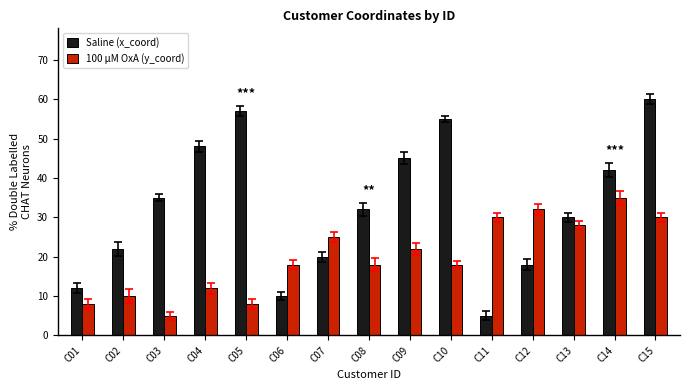

What is the total value across all series at C06?

28